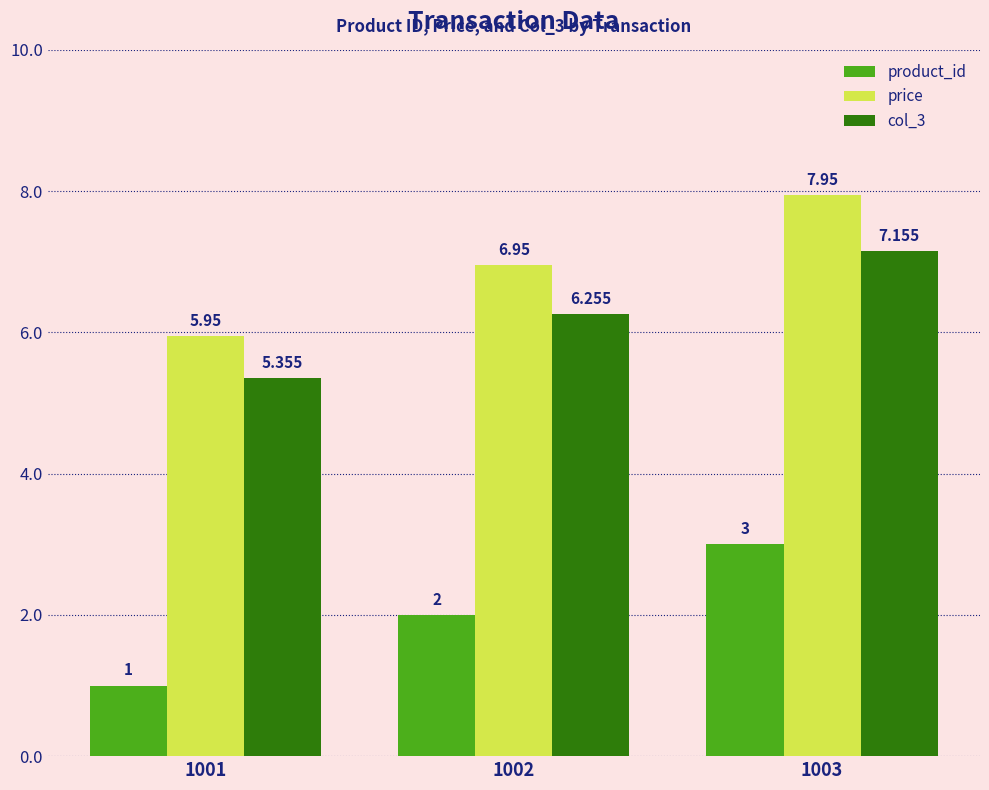

Which series has the largest total across all categories?

price